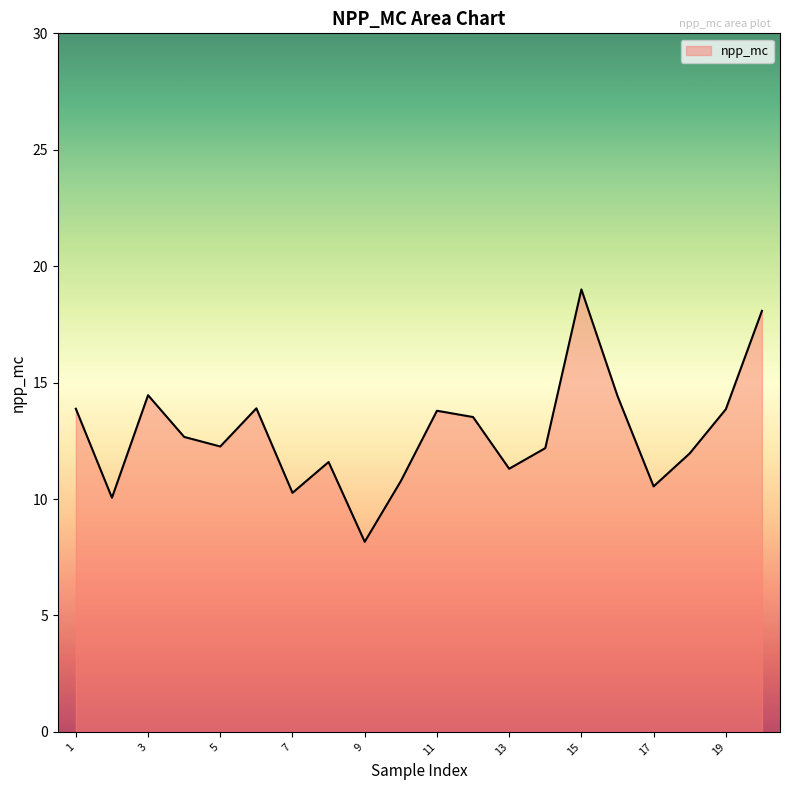

What is the average value?

12.8